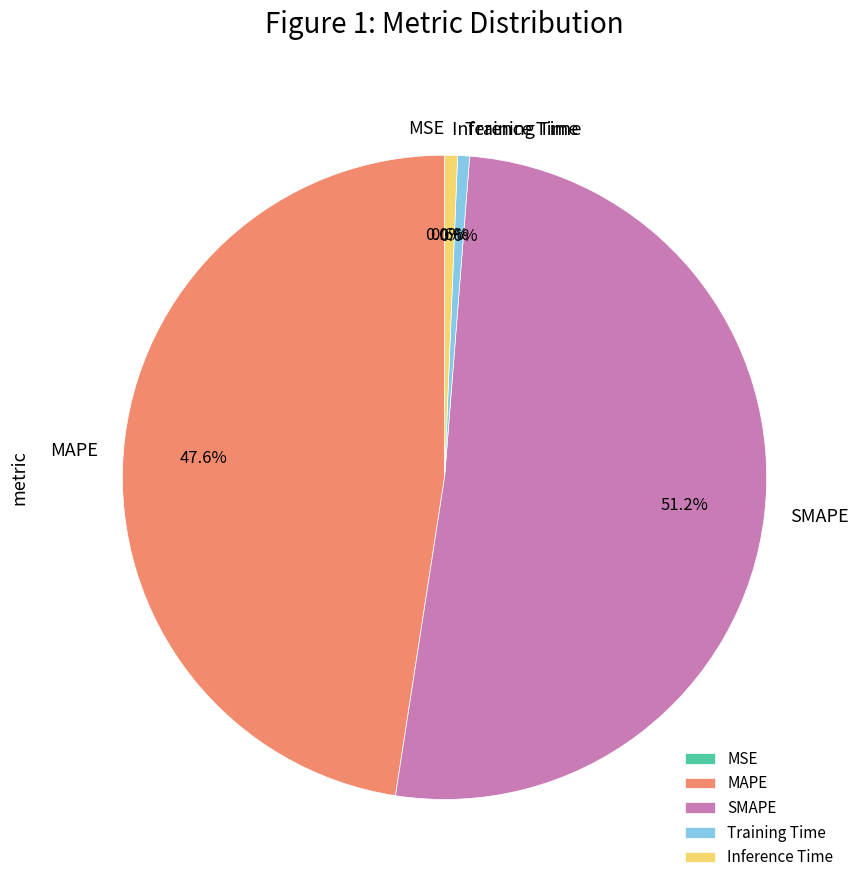

The MAPE slice represents 48% of the pie. True or false?

True